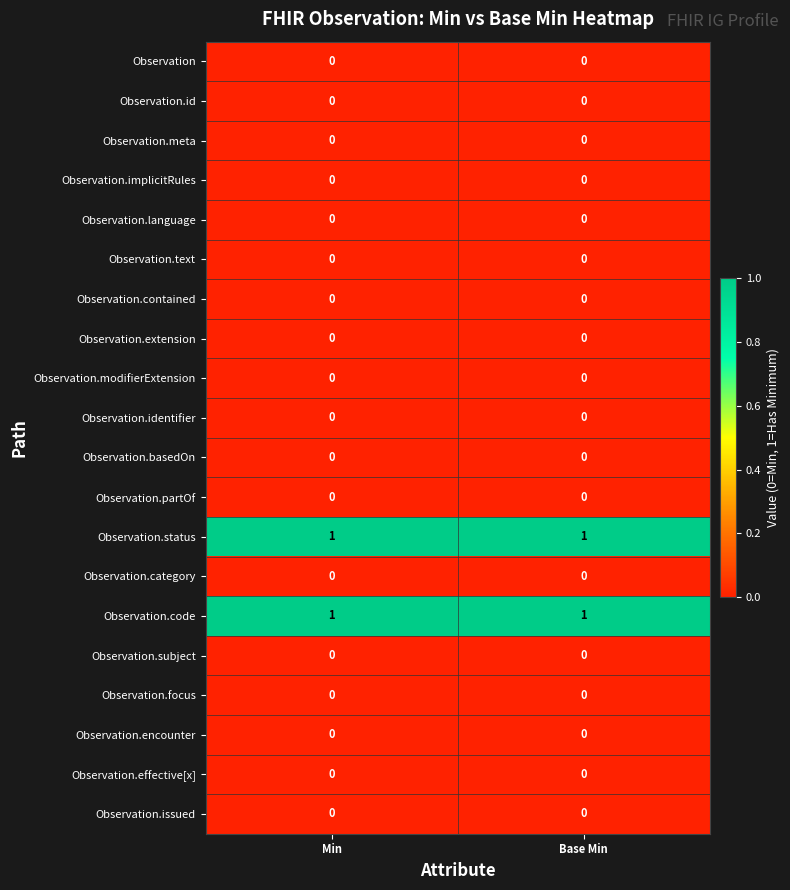

The value of Observation.extension at Base Min is 0. True or false?

True